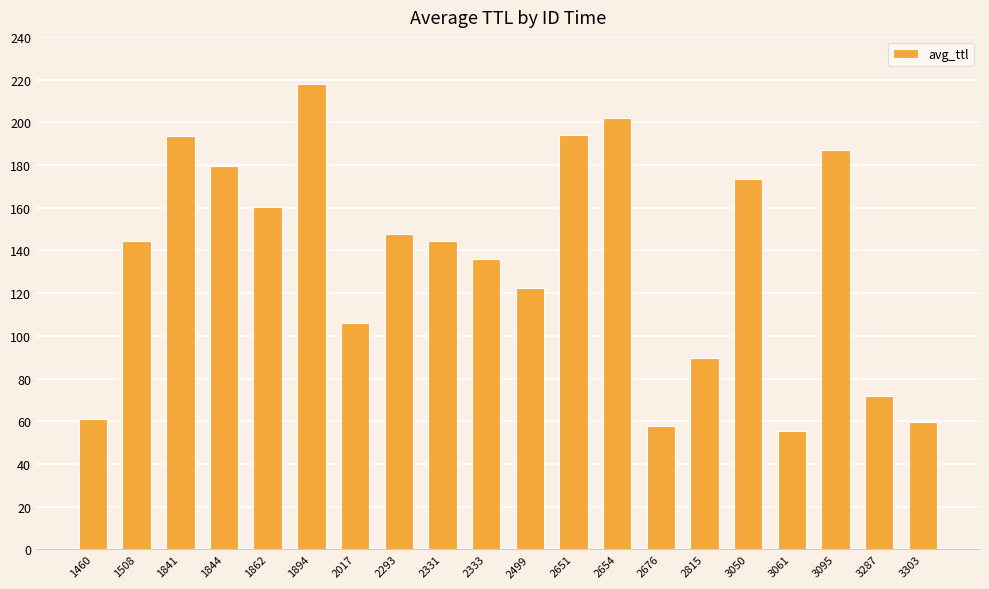

At which label is the value closest to 136?

2333